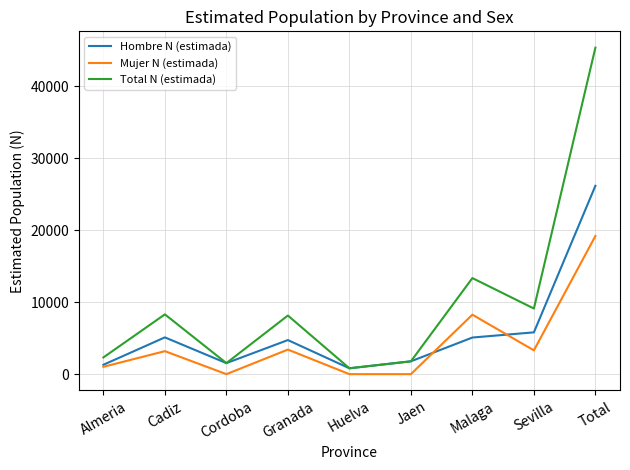

Which series has the largest range (max minus min)?

Total N (estimada)